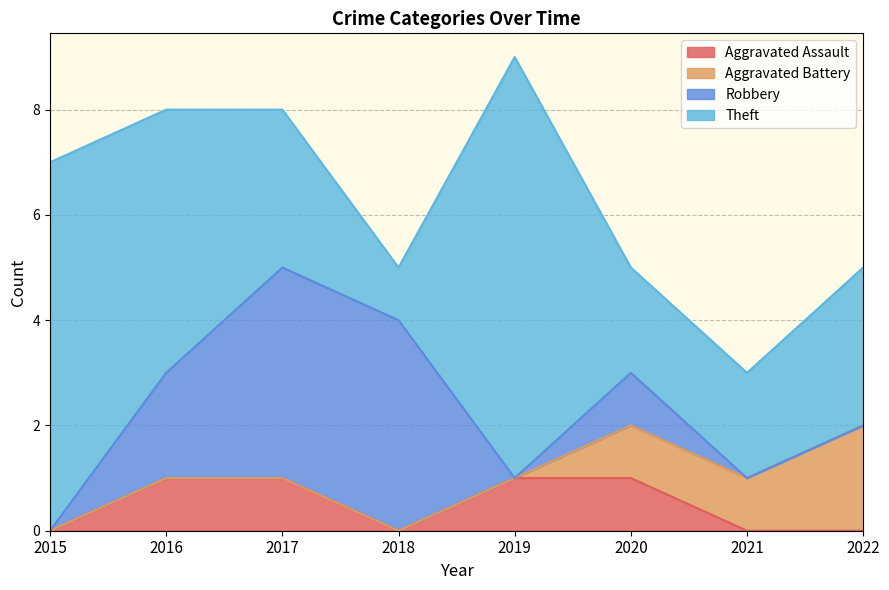

Reading right to left, what are all the values shown in this chart?

Aggravated Assault: 2022=0	2021=0	2020=1	2019=1	2018=0	2017=1	2016=1	2015=0
Aggravated Battery: 2022=2	2021=1	2020=1	2019=0	2018=0	2017=0	2016=0	2015=0
Robbery: 2022=0	2021=0	2020=1	2019=0	2018=4	2017=4	2016=2	2015=0
Theft: 2022=3	2021=2	2020=2	2019=8	2018=1	2017=3	2016=5	2015=7